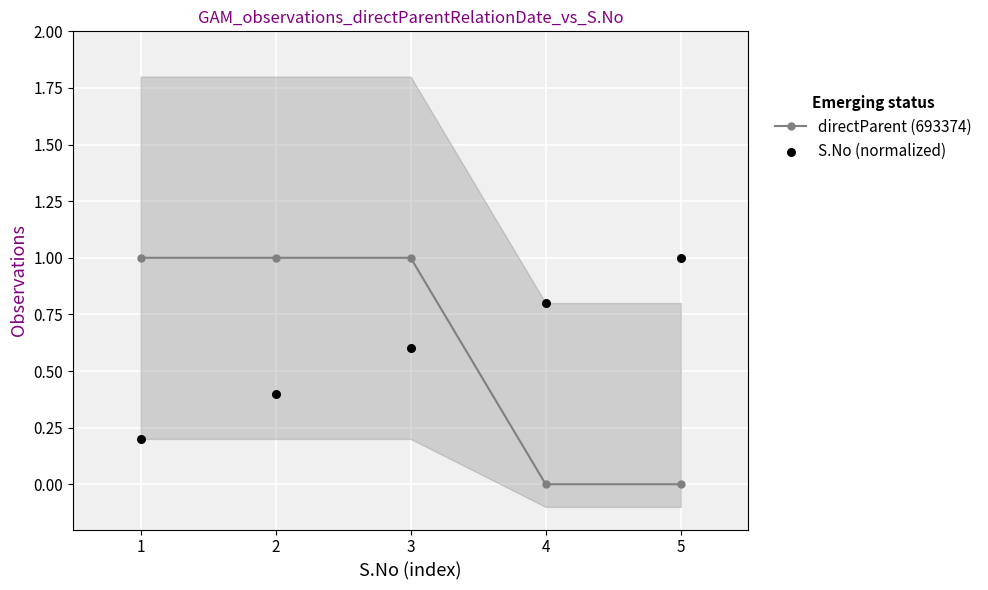

At how many categories does at least one series exceed 0?

5